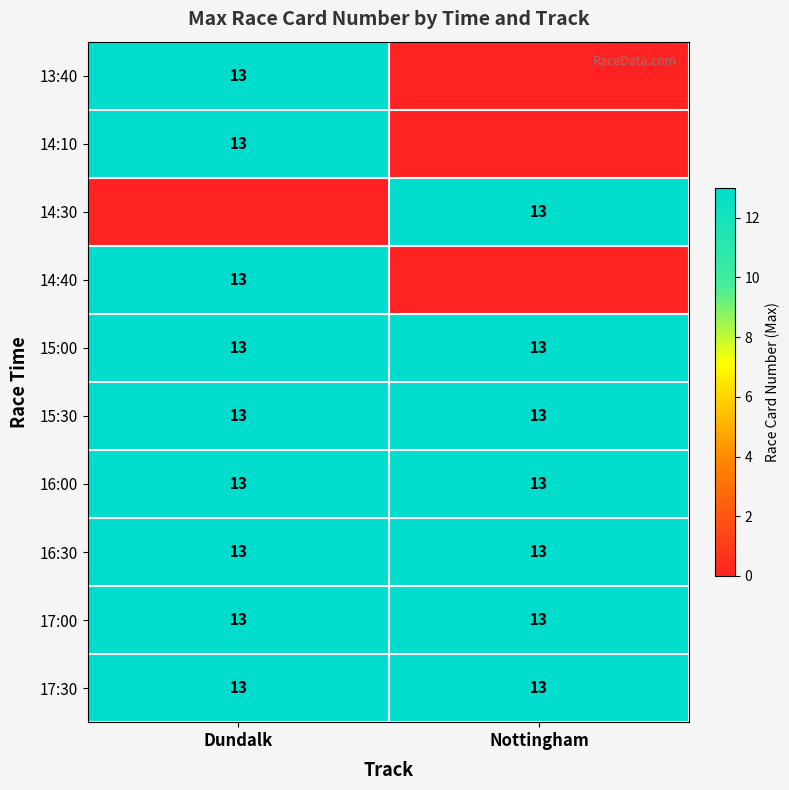

What is the approximate value of 17:00 at Dundalk?

13